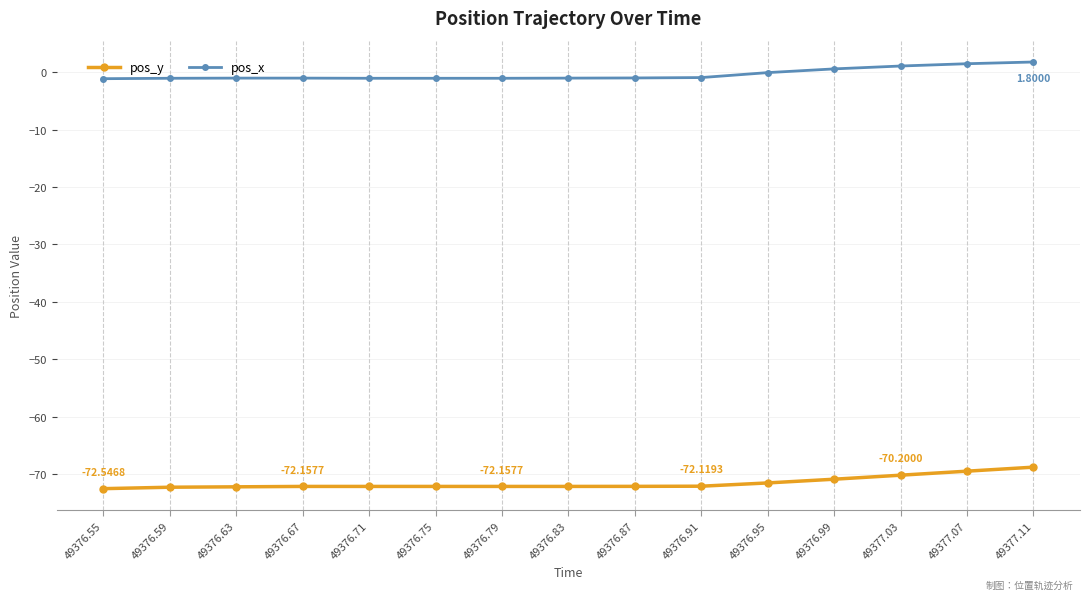

Which series has the largest total across all categories?

pos_x